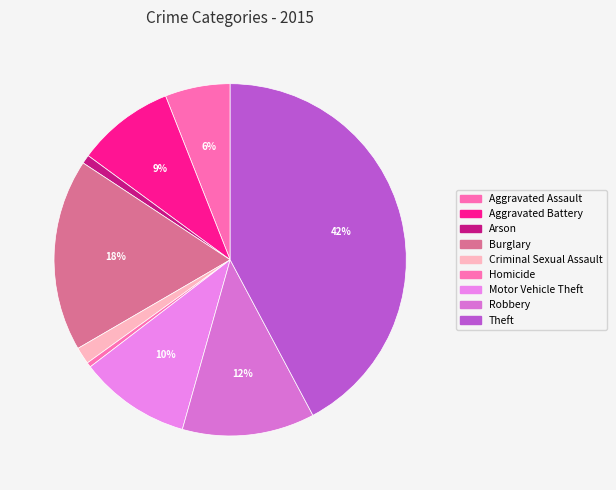

How many segments does this pie chart have?

9